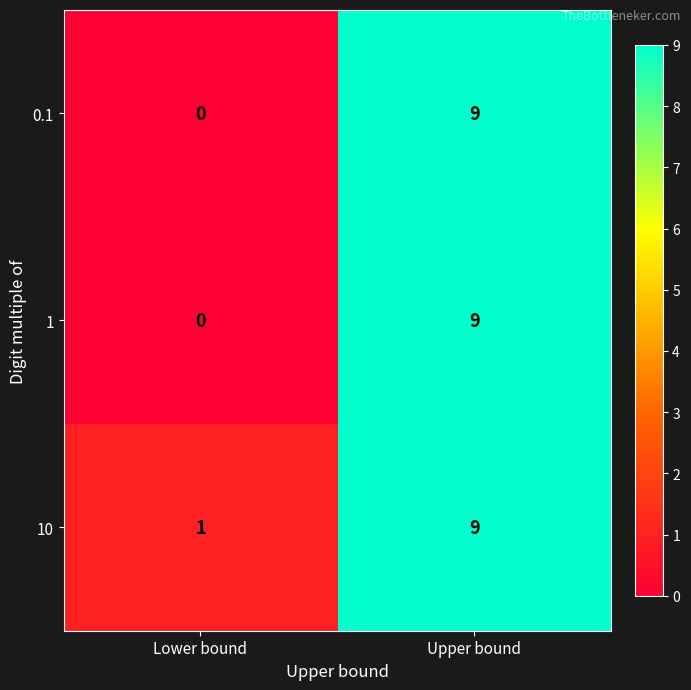

Which label corresponds to the smallest value in the chart?

Lower bound